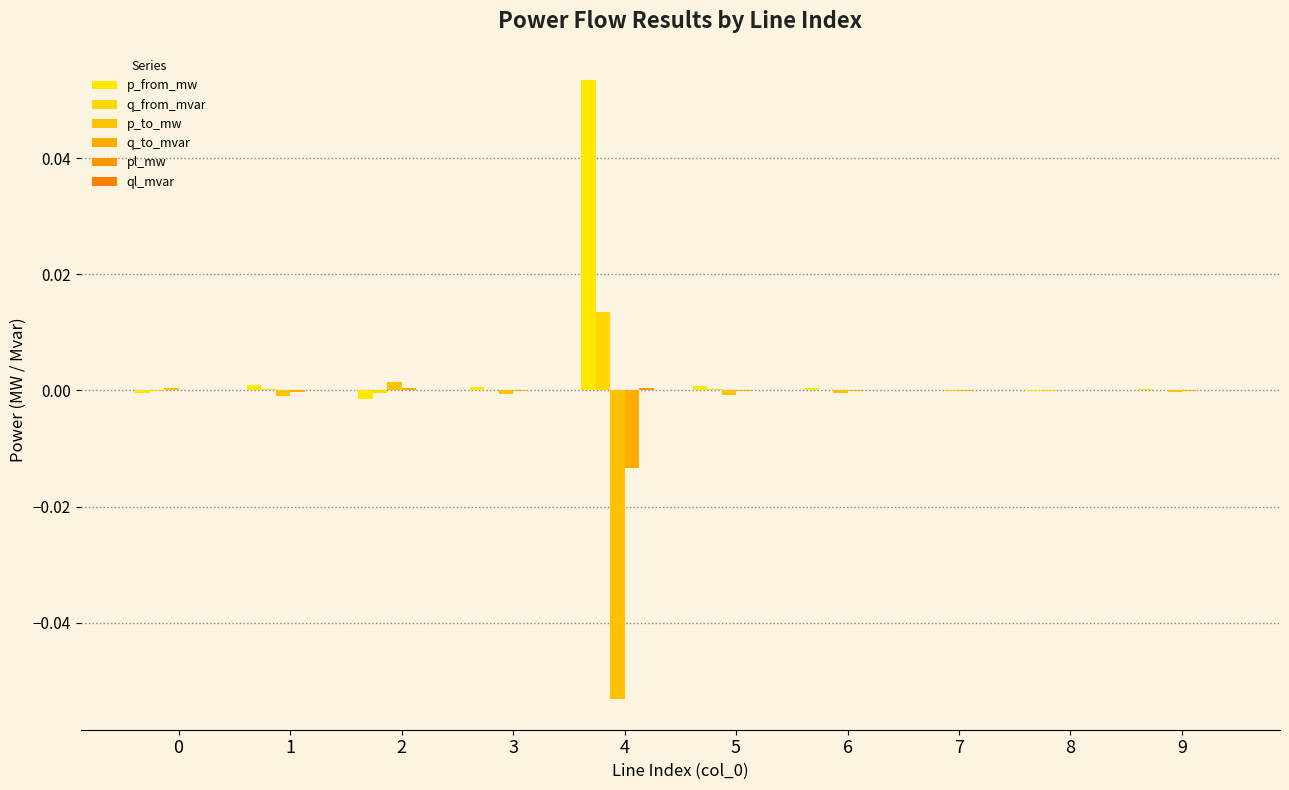

At which label does ql_mvar first exceed 0?

4